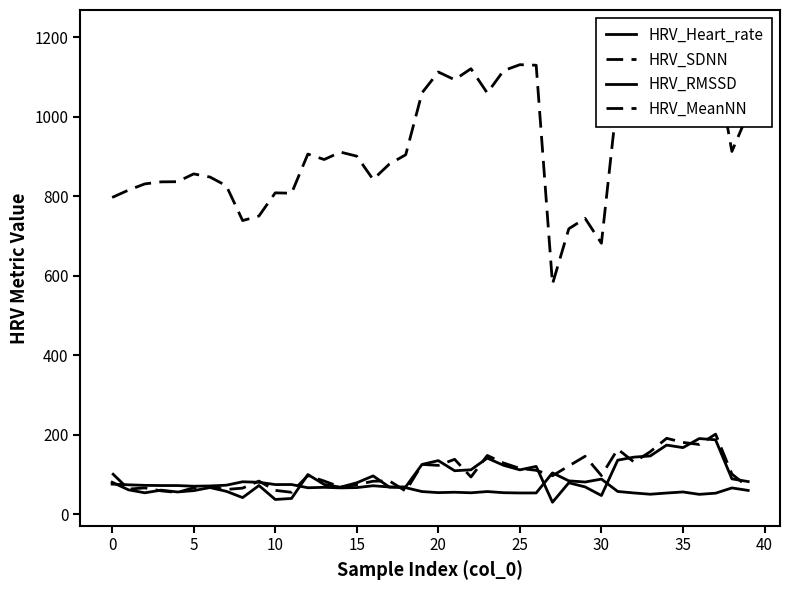

What is the spread (max minus min) of values at 16?

770.9